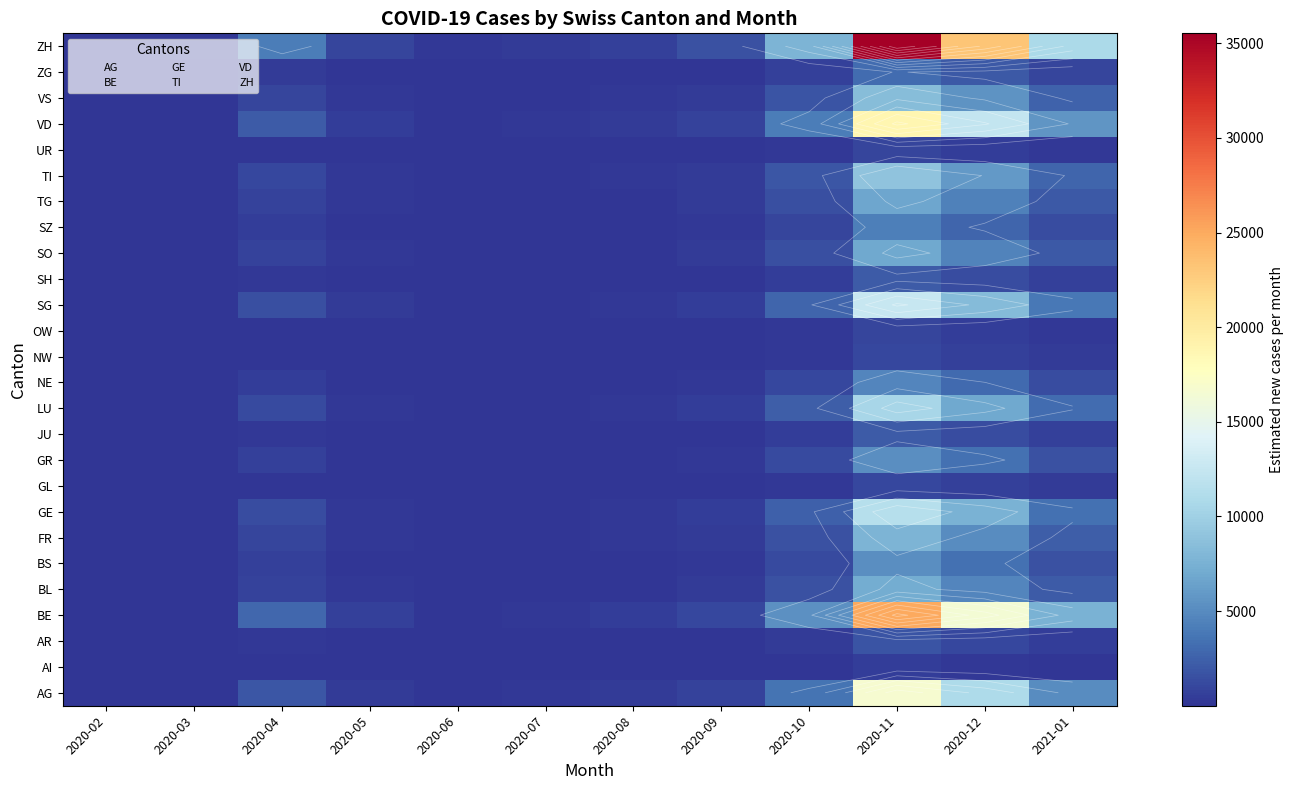

At which label does OW reach its minimum?

2020-02